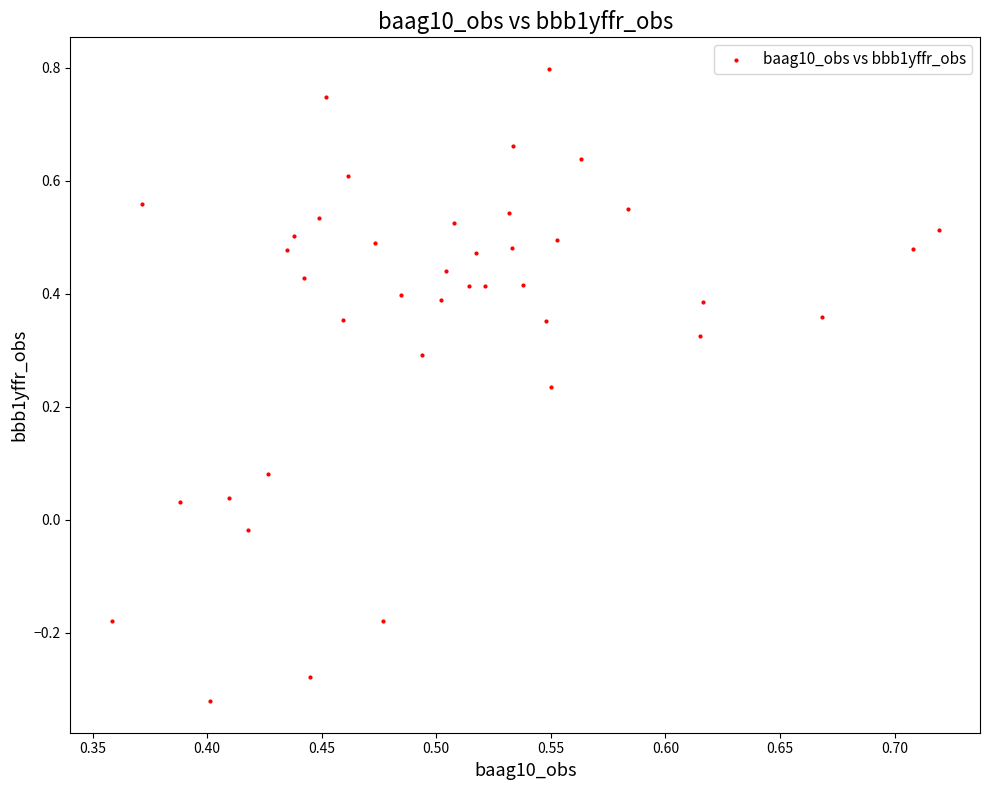

What is the range of Y values (max minus min)?

1.1